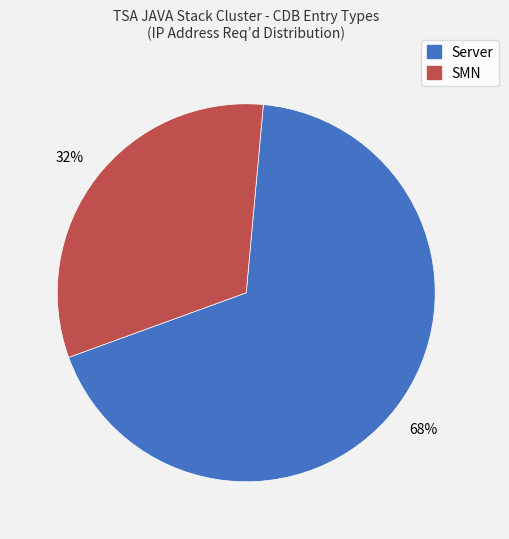

To the nearest percent, what is the average slice percentage?

50%